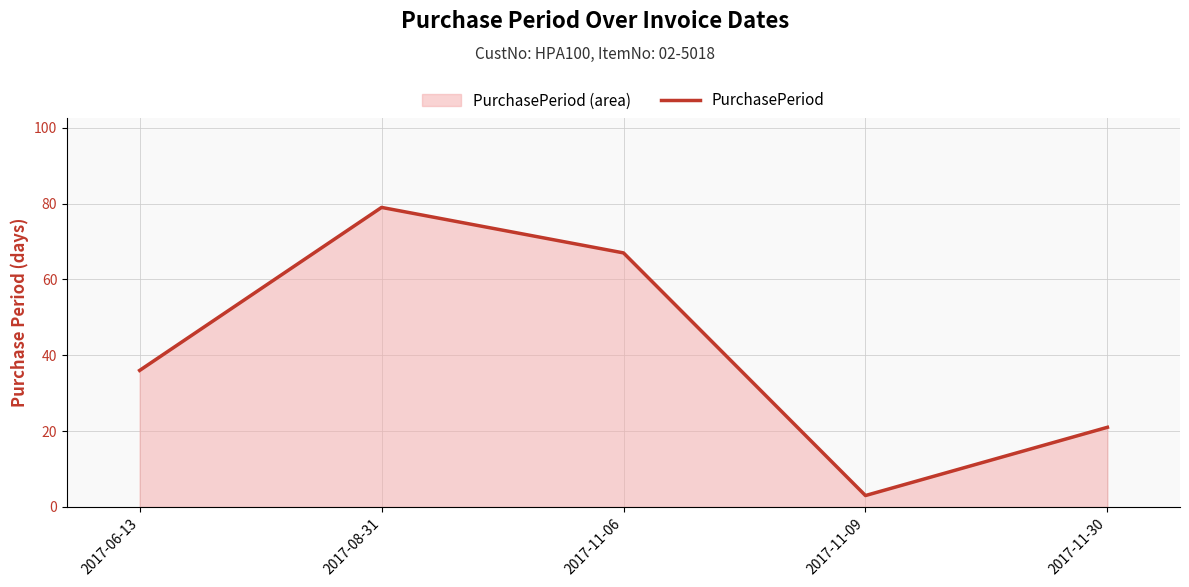

At which category does the chart reach its peak across all series?

2017-08-31